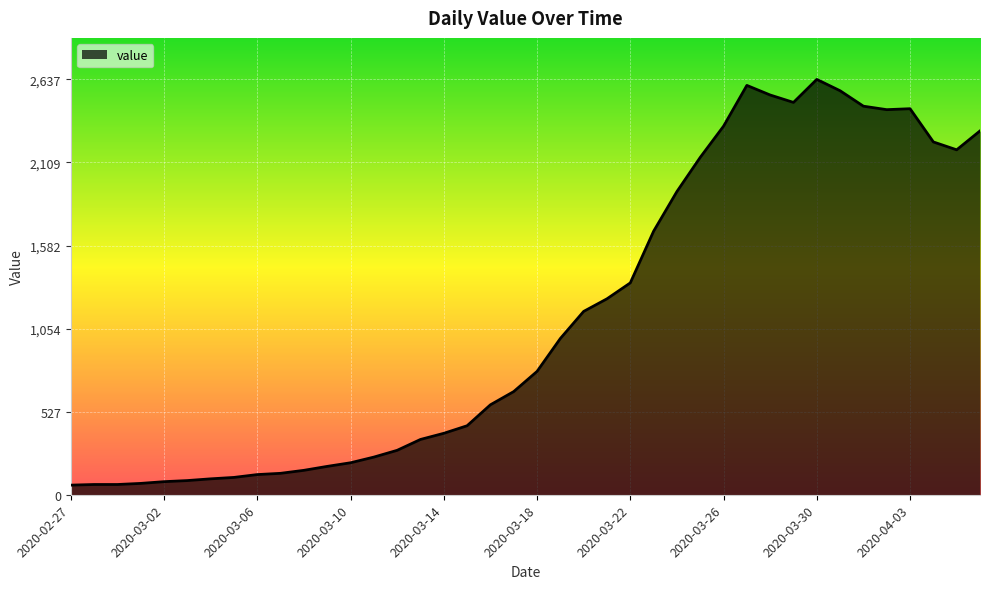

What is the maximum value shown in the chart?

2637